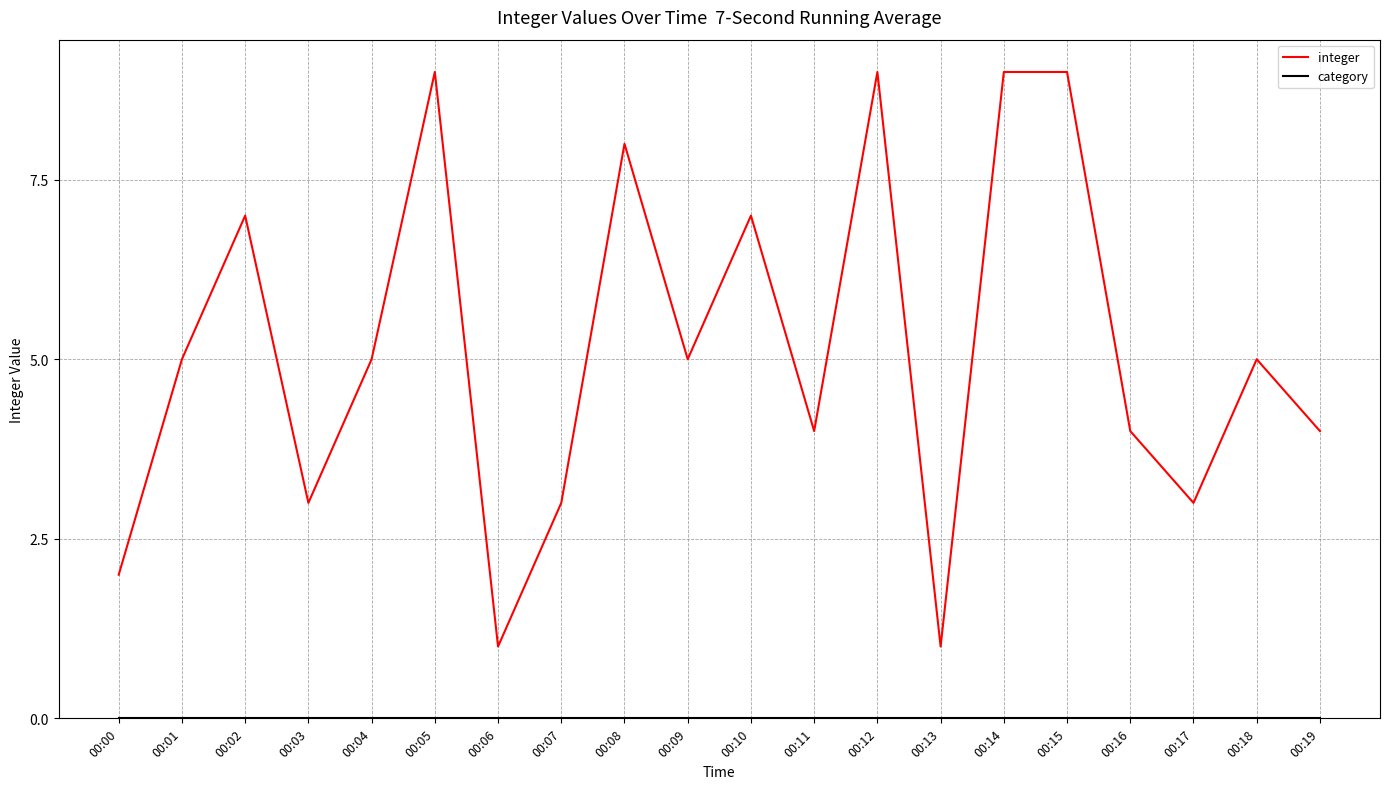

What is the difference between the maximum and minimum values in the integer series?

8